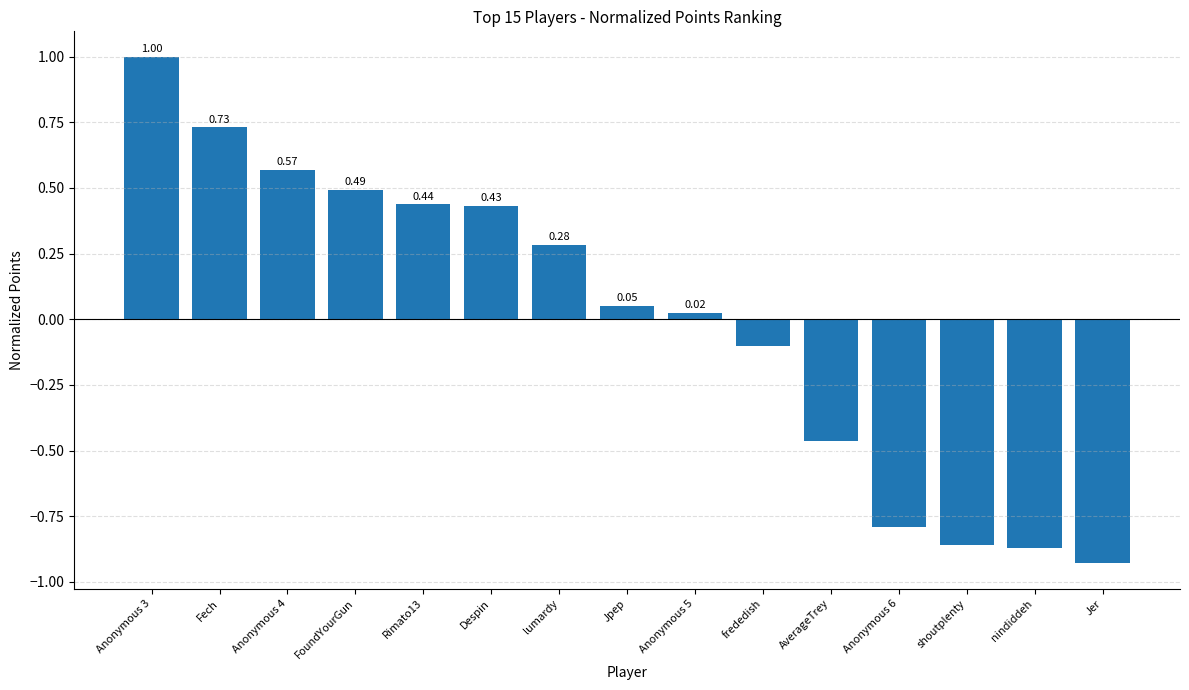

Rank the categories by value from highest to lowest.

Anonymous 3, Fech, Anonymous 4, FoundYourGun, Rimato13, Despin, lumardy, Jpep, Anonymous 5, frededish, AverageTrey, Anonymous 6, shoutplenty, nindiddeh, Jer